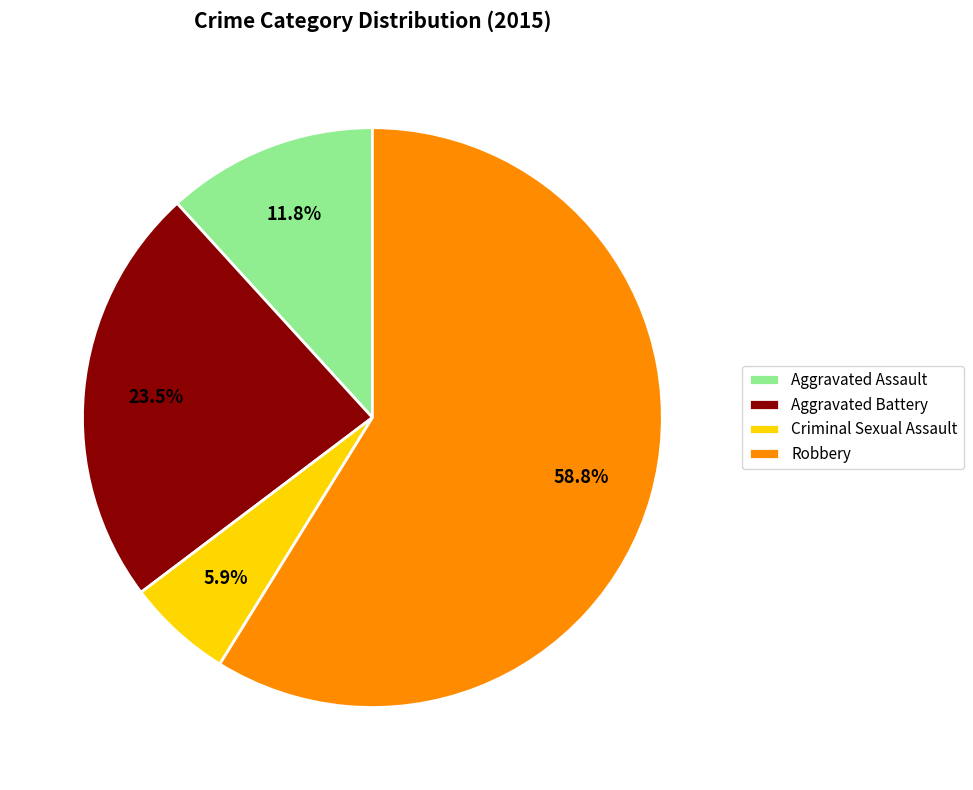

Approximately how many times larger is the value at Aggravated Battery compared to Robbery?

0.4